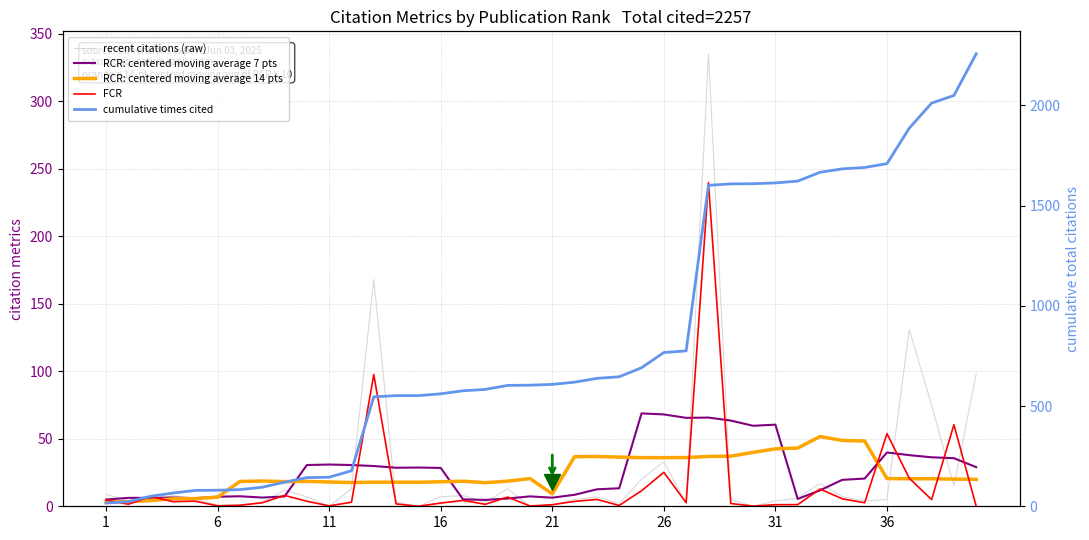

What is the sum of all FCR values?

608.6